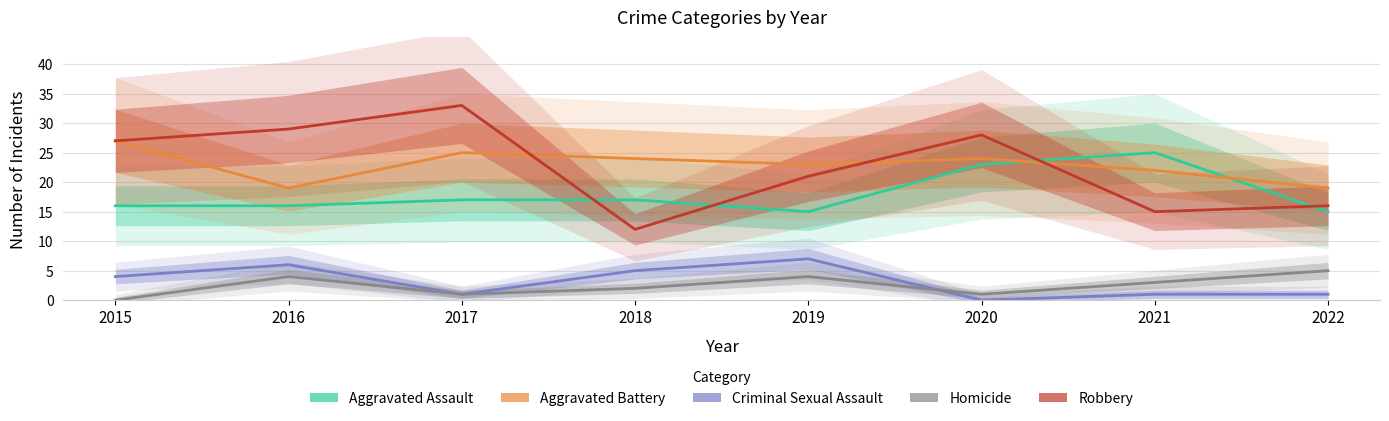

The Aggravated Battery series shows 5 at 2016. True or false?

False